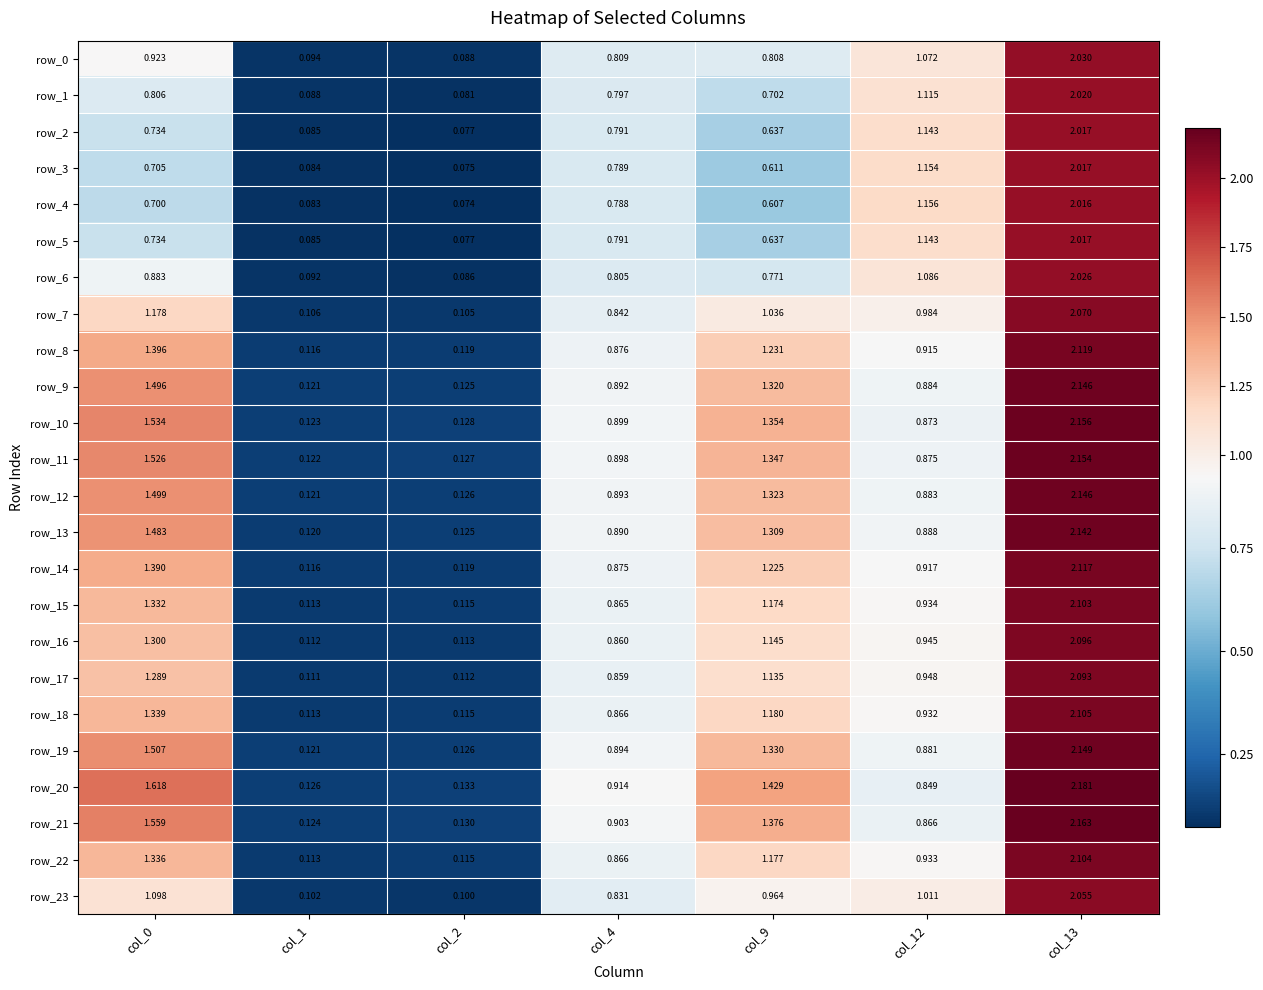

List the labels in order of row_18 value, smallest first.

col_1, col_2, col_4, col_12, col_9, col_0, col_13